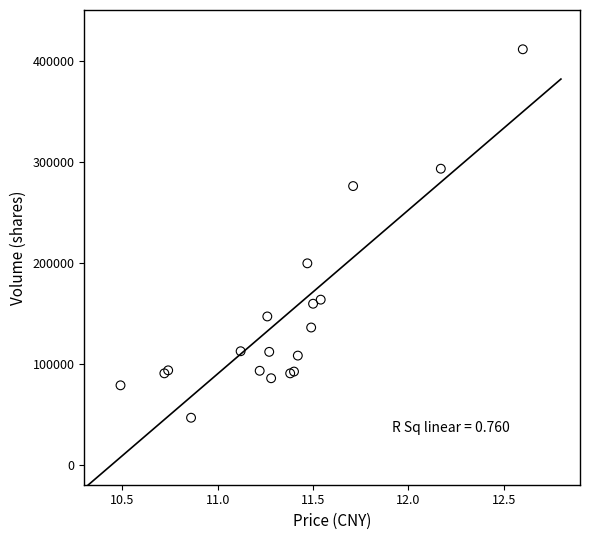

What Y value in the scatter plot is closest to 228720?

199195